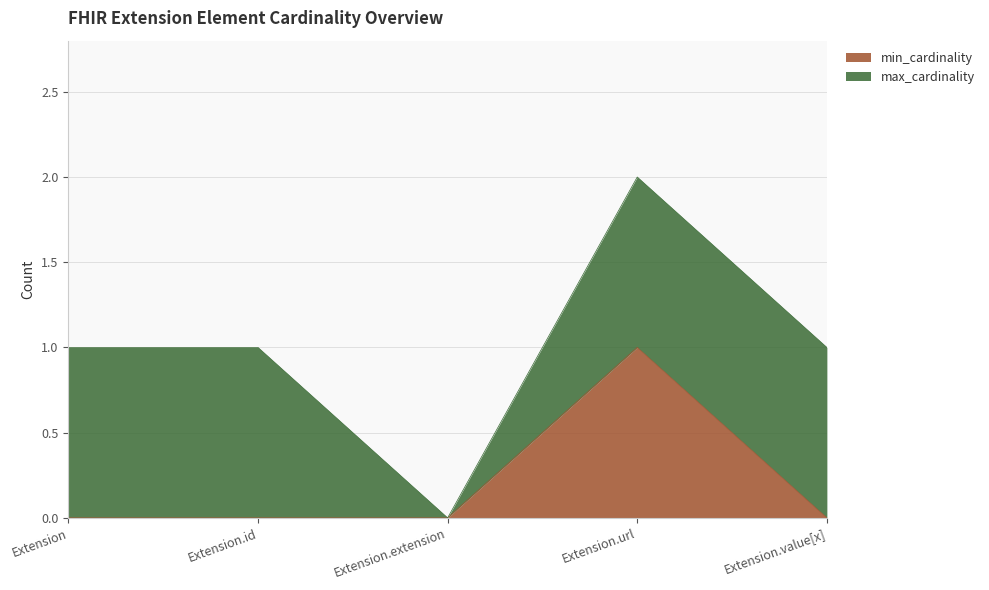

At which category is the sum across all series the highest?

Extension.url